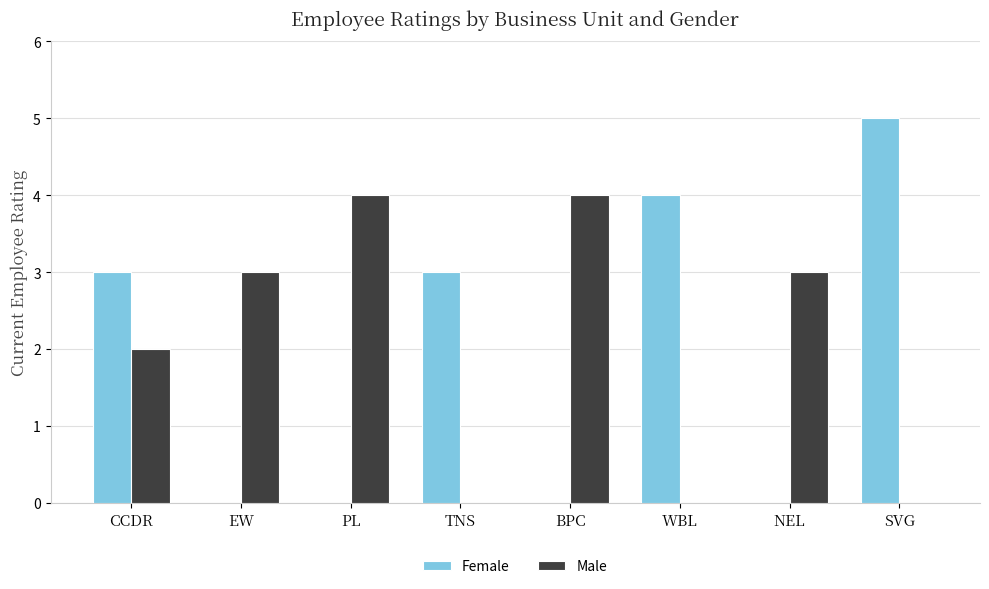

How many categories are shown in the chart?

8